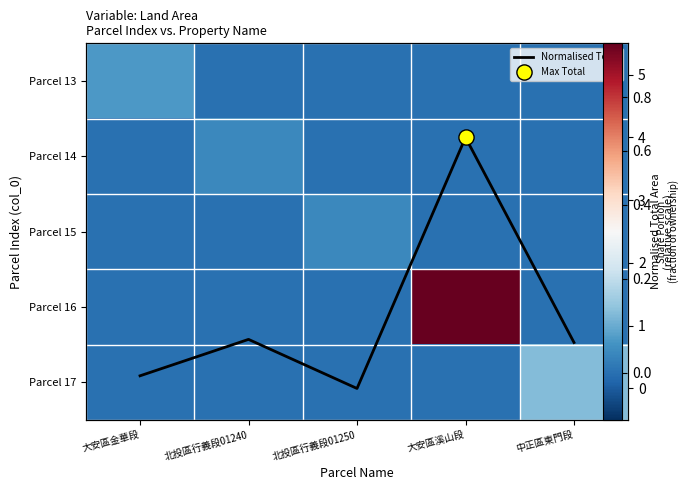

Which series has the largest range (max minus min)?

Normalised Total